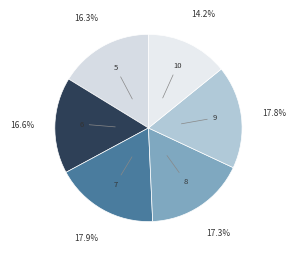

What percentage is NOT represented by 9?

82.2%